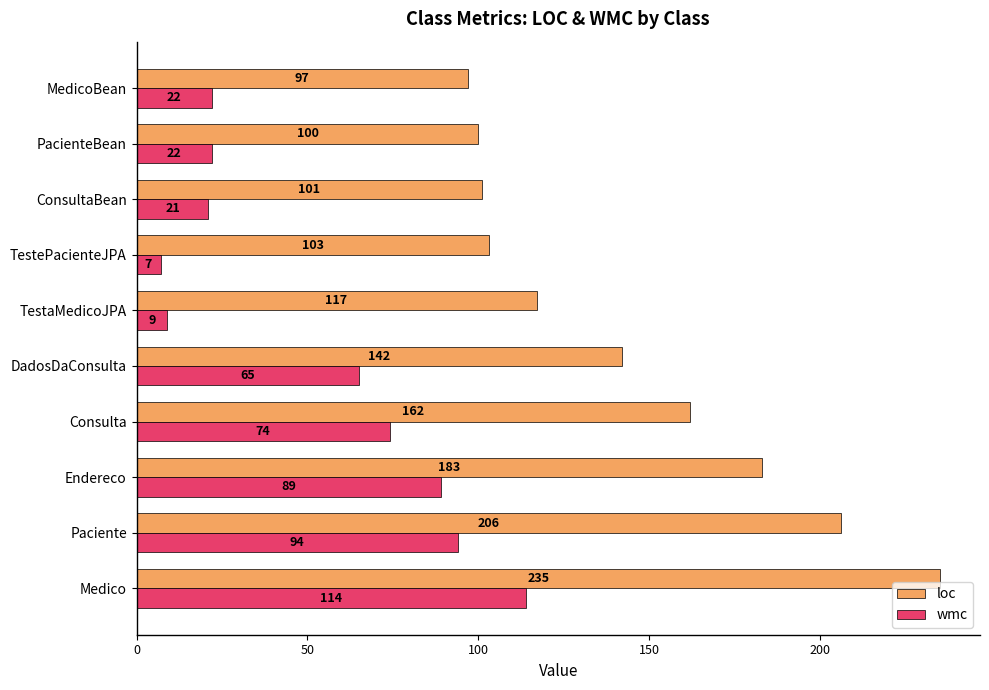

The loc series shows 101 at ConsultaBean. True or false?

True